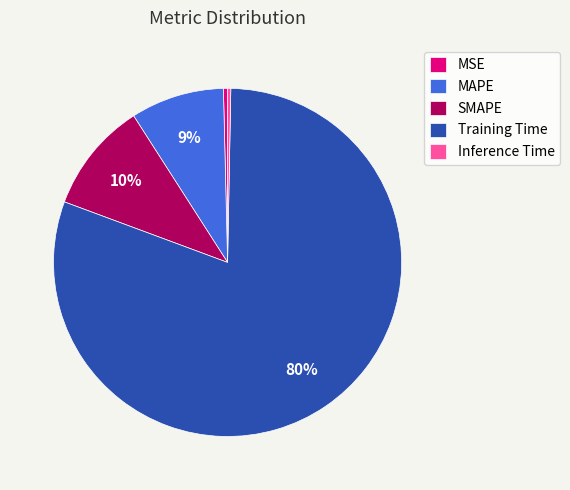

Is it true that MSE is 0% of the pie?

True